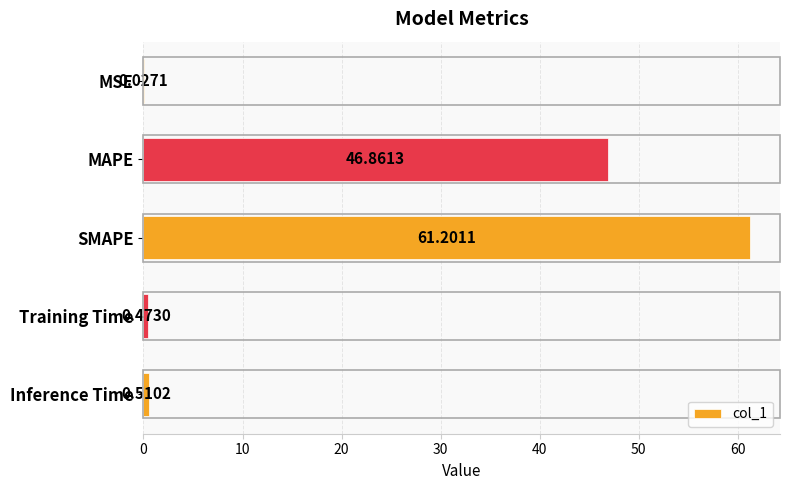

What is the greatest value displayed?

61.2